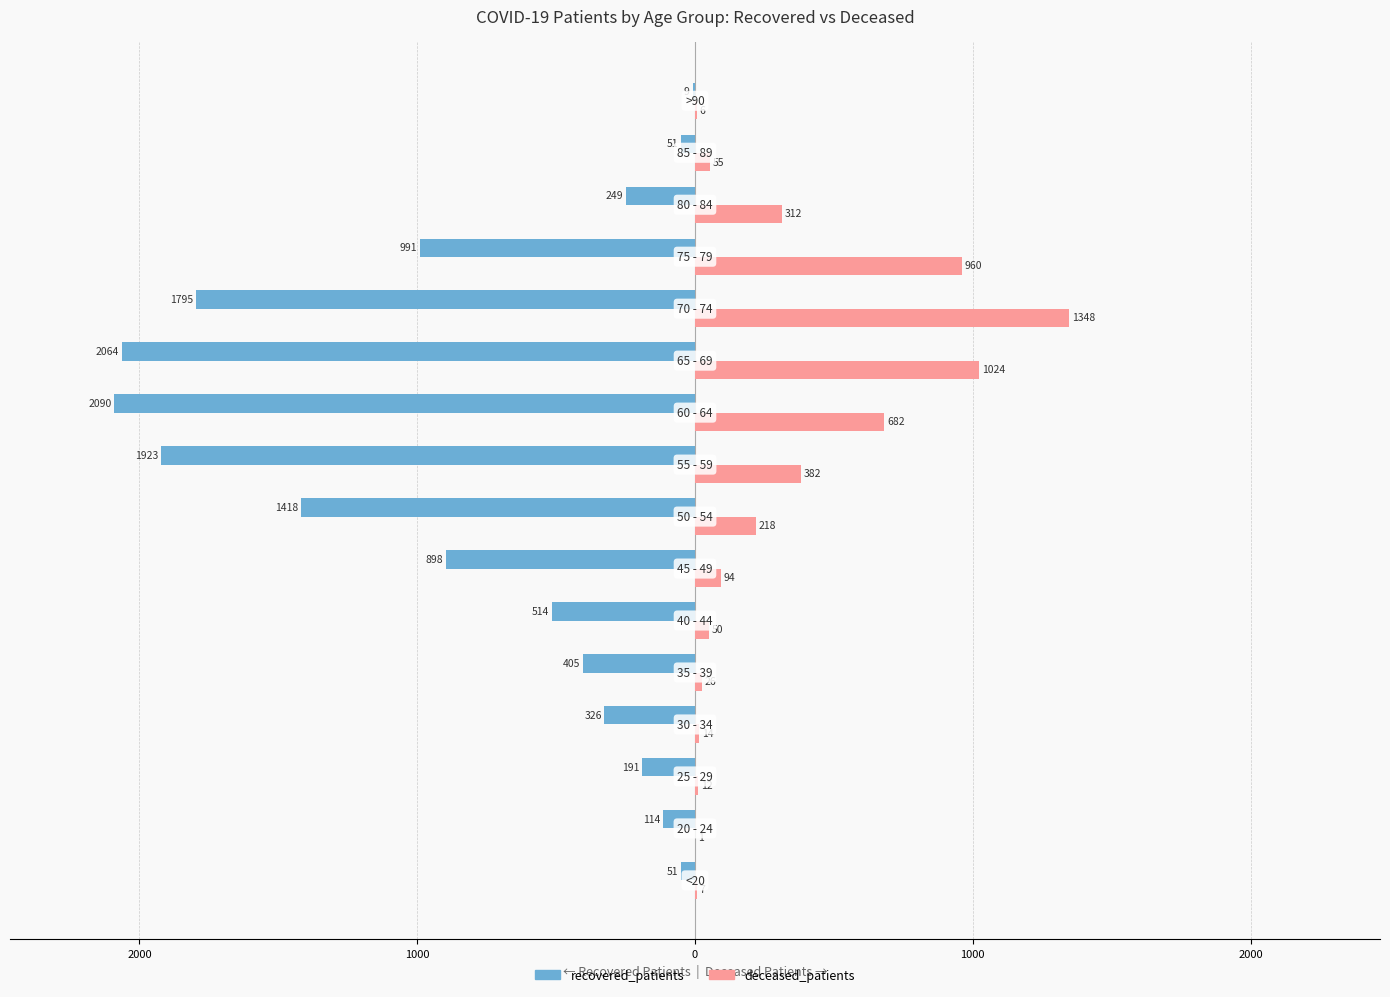

What are all the series names shown in the legend?

recovered_patients, deceased_patients